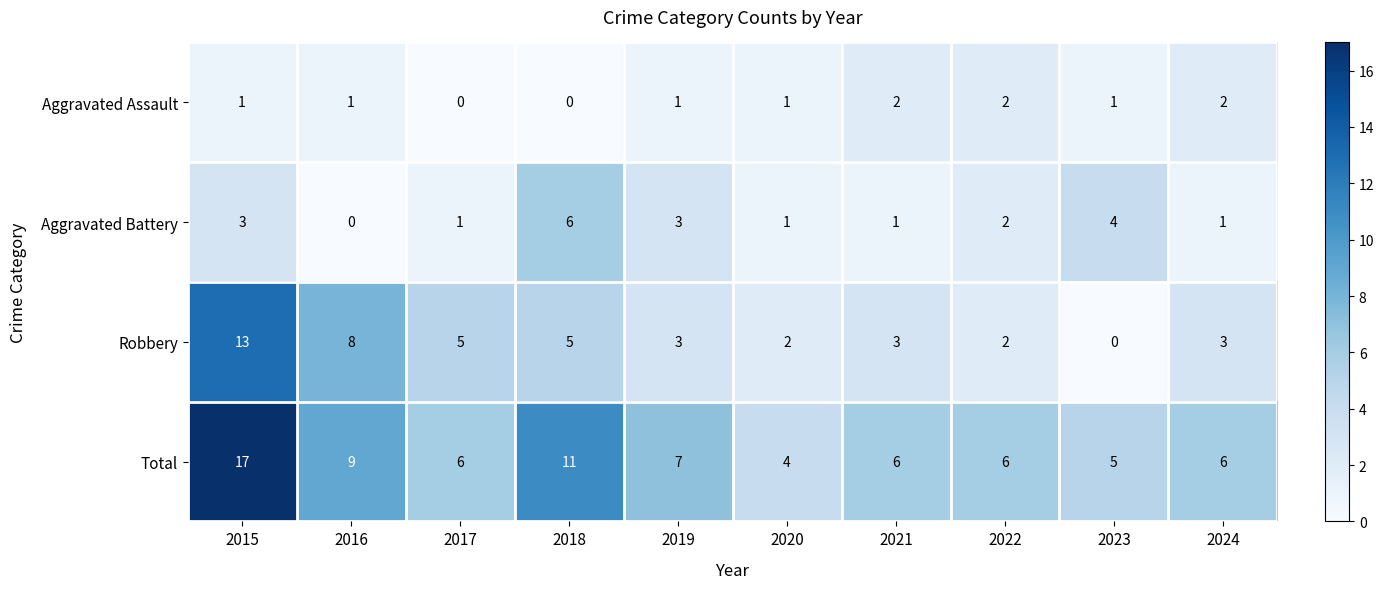

Count the number of categories in the chart.

10